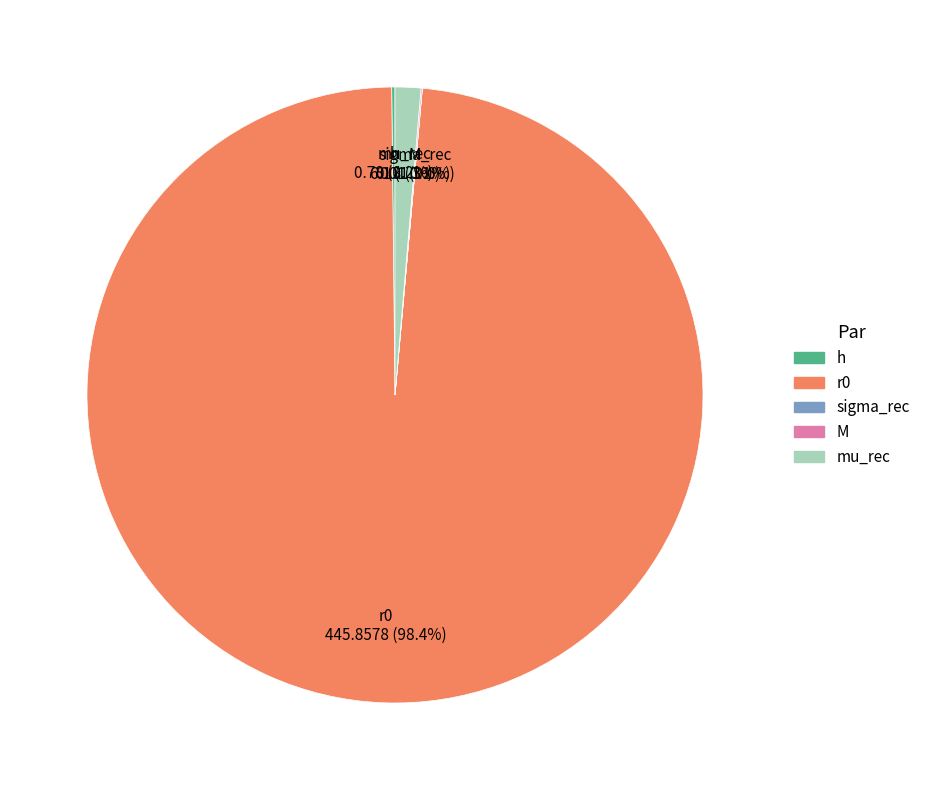

Which slice is the smallest?

sigma_rec